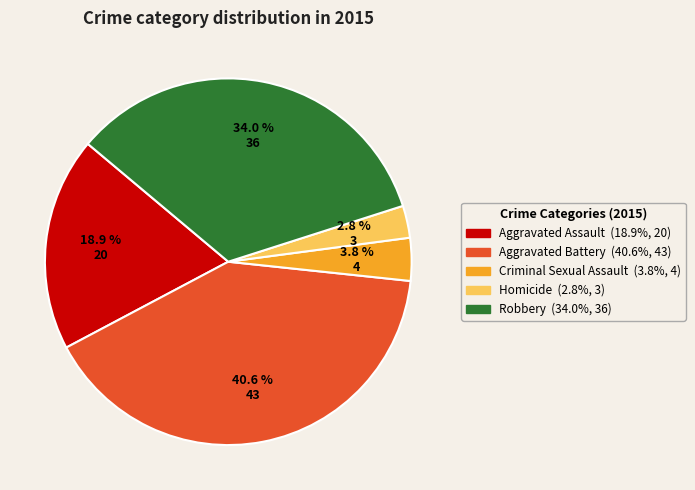

What is the largest slice in the pie chart?

Aggravated Battery